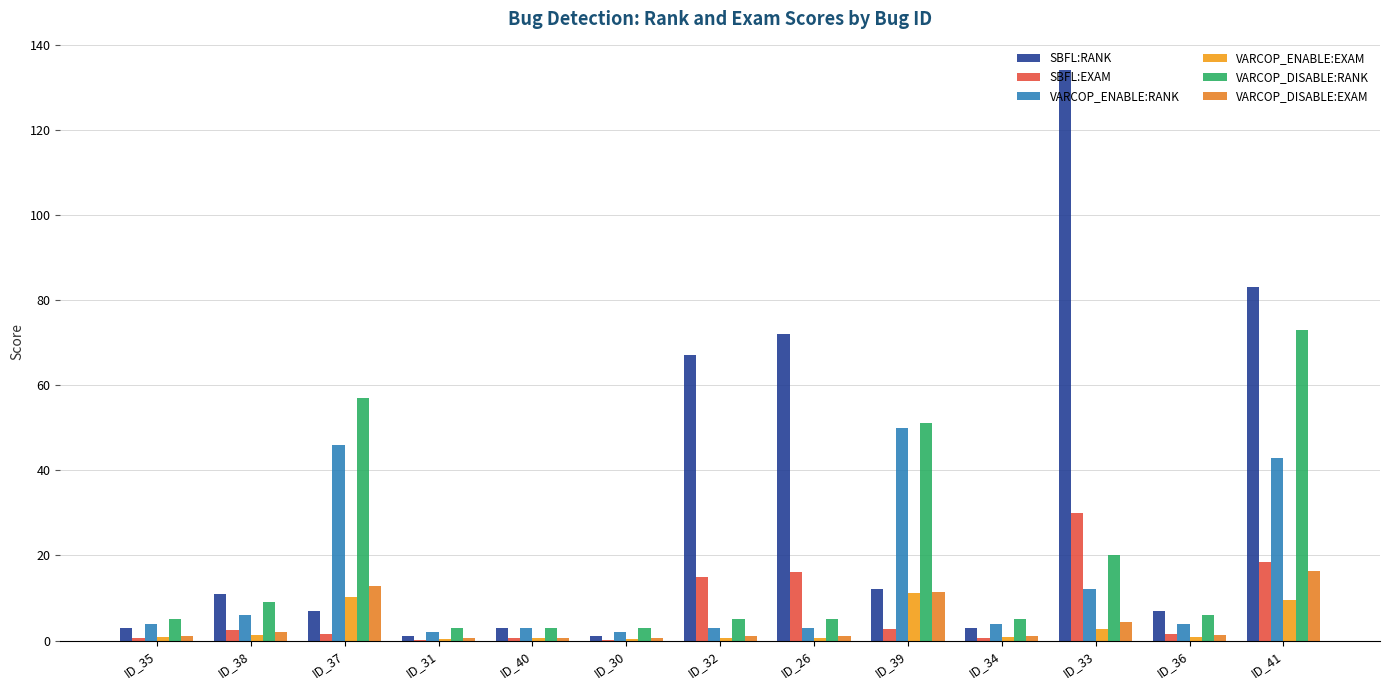

What are all the series names shown in the legend?

SBFL:RANK, SBFL:EXAM, VARCOP_ENABLE:RANK, VARCOP_ENABLE:EXAM, VARCOP_DISABLE:RANK, VARCOP_DISABLE:EXAM